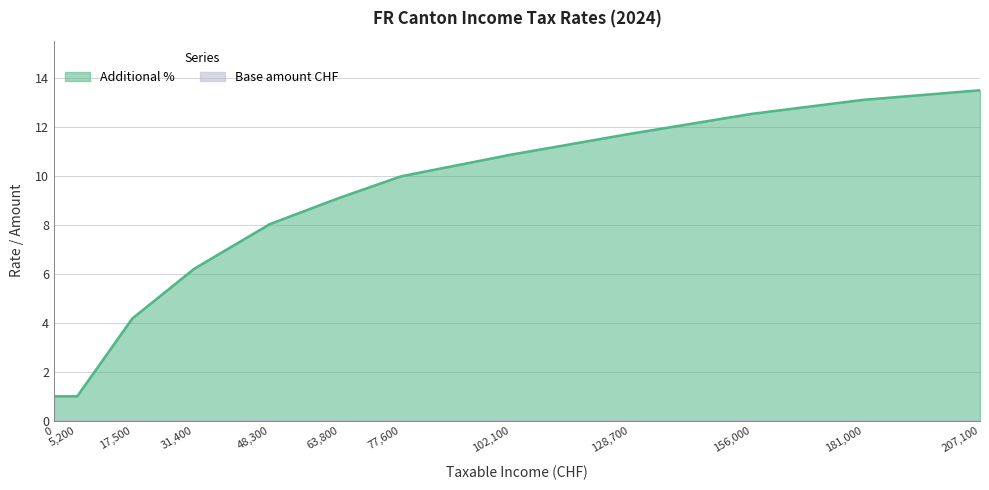

Rank the categories by value from highest to lowest.

207100.0, 181000.0, 156000.0, 128700.0, 102100.0, 77600.0, 63800.0, 48300.0, 31400.0, 17500.0, 0.0, 5200.0